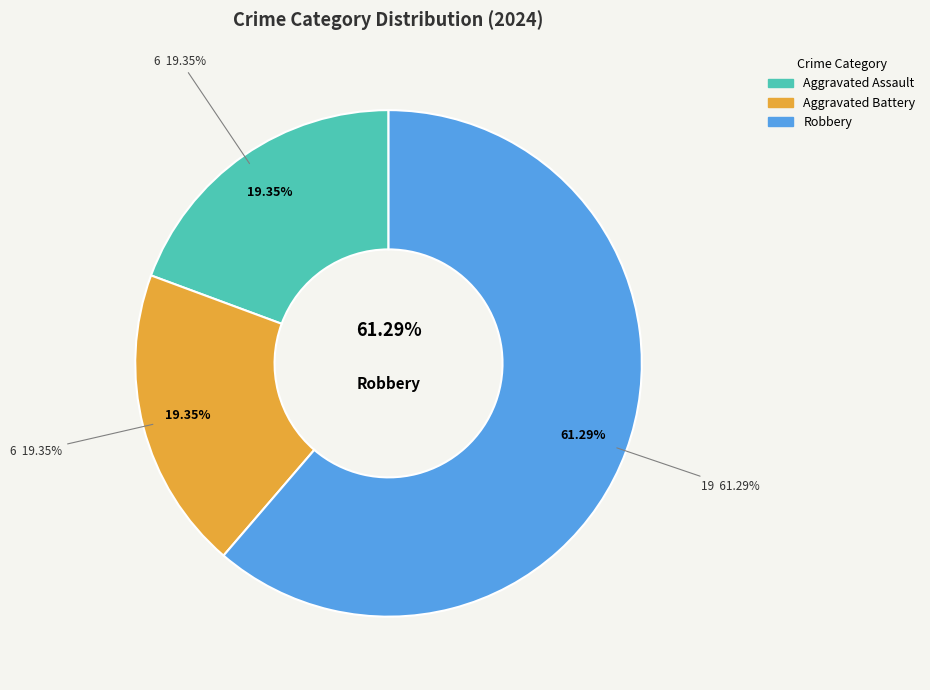

Count the number of slices in the pie.

5